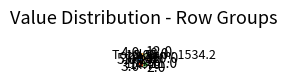

Do 5.0 and 3.0 together represent more than half of the pie?

No